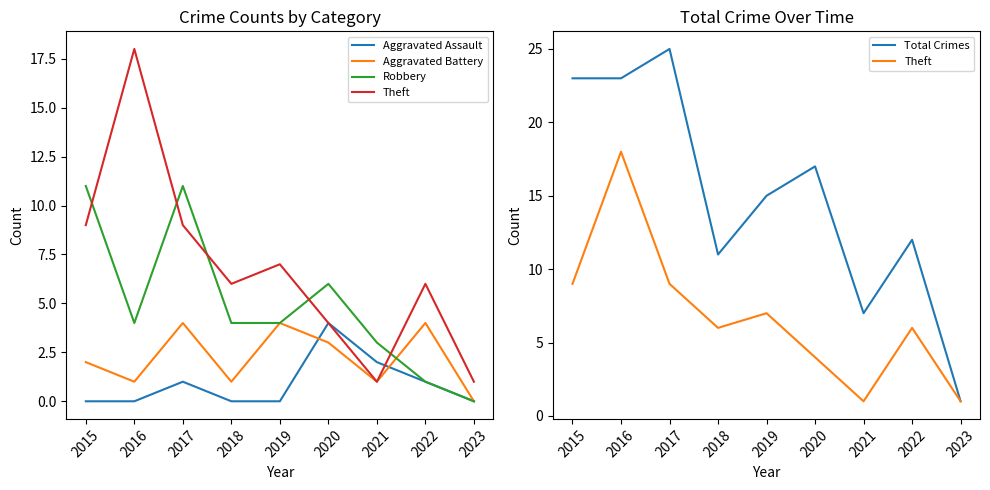

Which has a higher value, 2017 or 2020?

2020